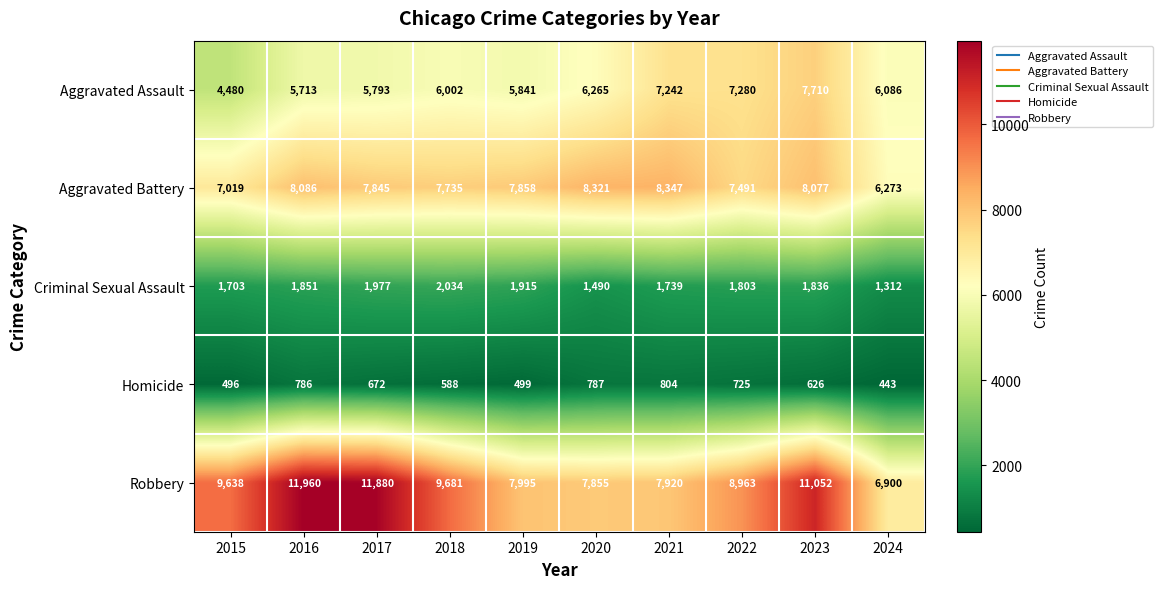

At which label is Aggravated Battery closest to 7310?

2022